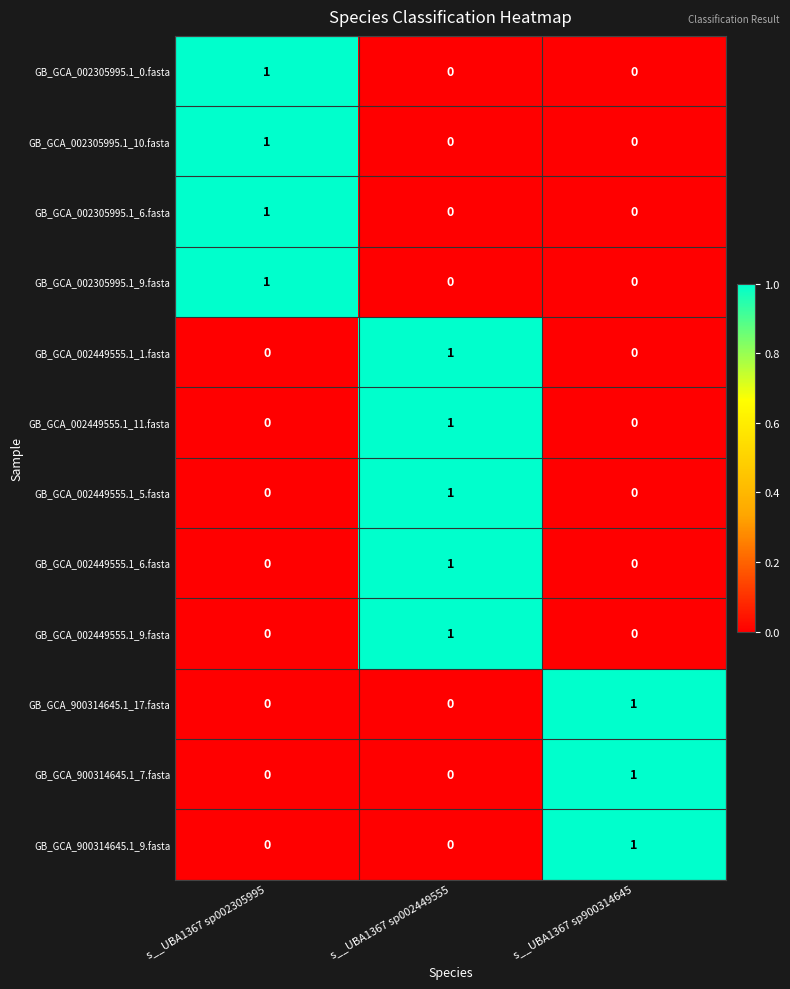

The GB_GCA_002305995.1_6.fasta series shows 1 at s__UBA1367 sp002305995. True or false?

True